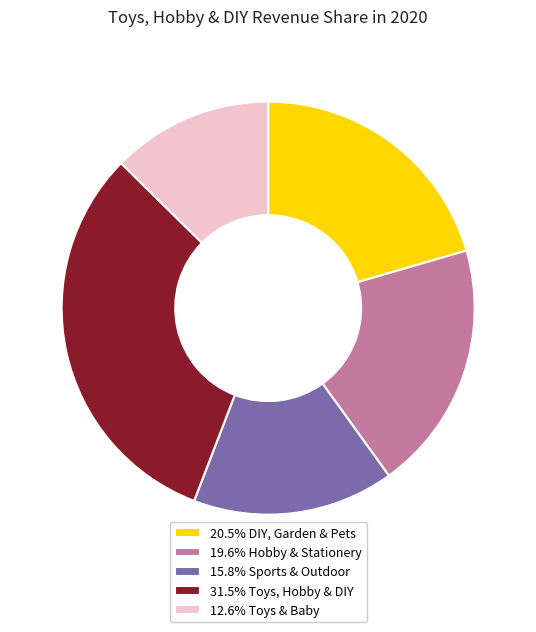

Is 20.5% DIY, Garden & Pets the majority of the pie?

No